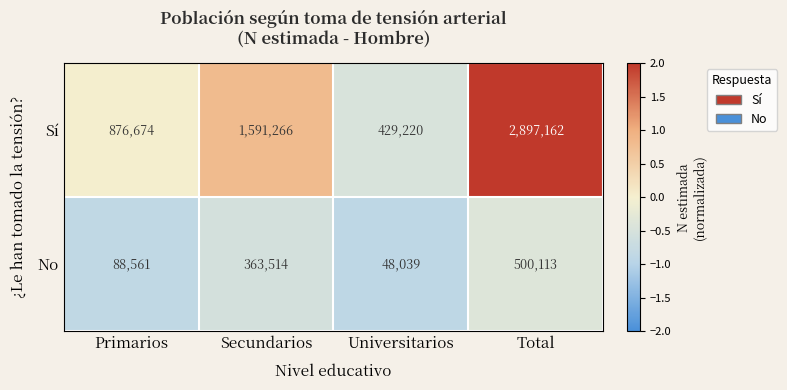

What is the sum of all Sí values?

5794322